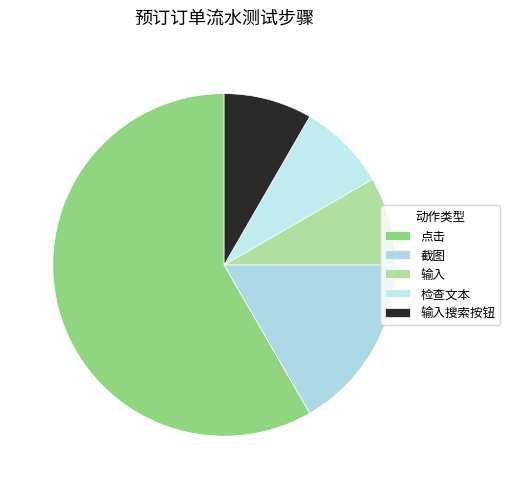

Do 点击 and 输入 together represent more than half of the pie?

Yes